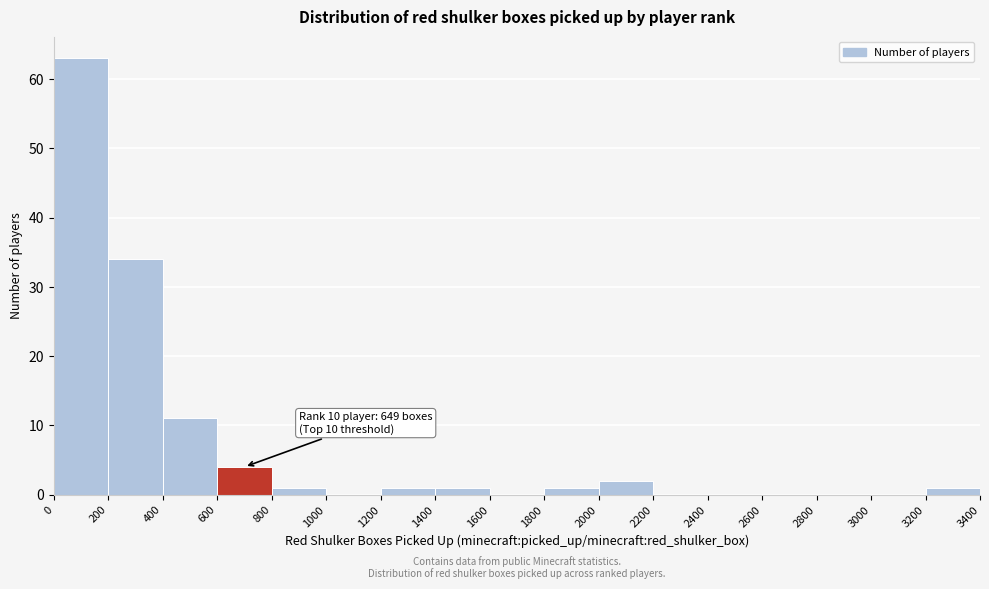

Over which range of the x-axis is the bar tallest?

0 to 200